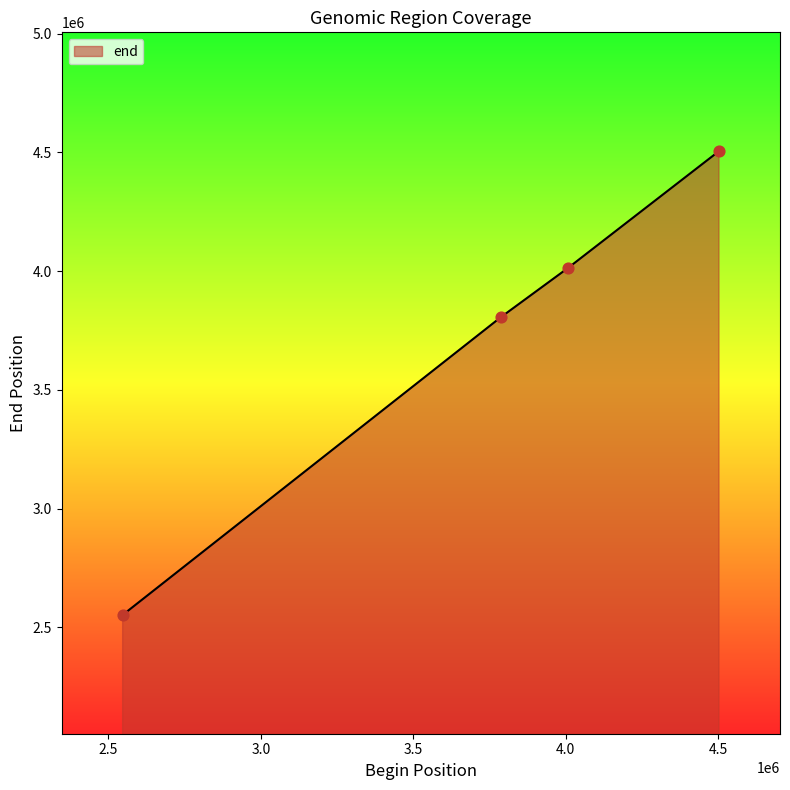

What is the sum of all values?

14877419